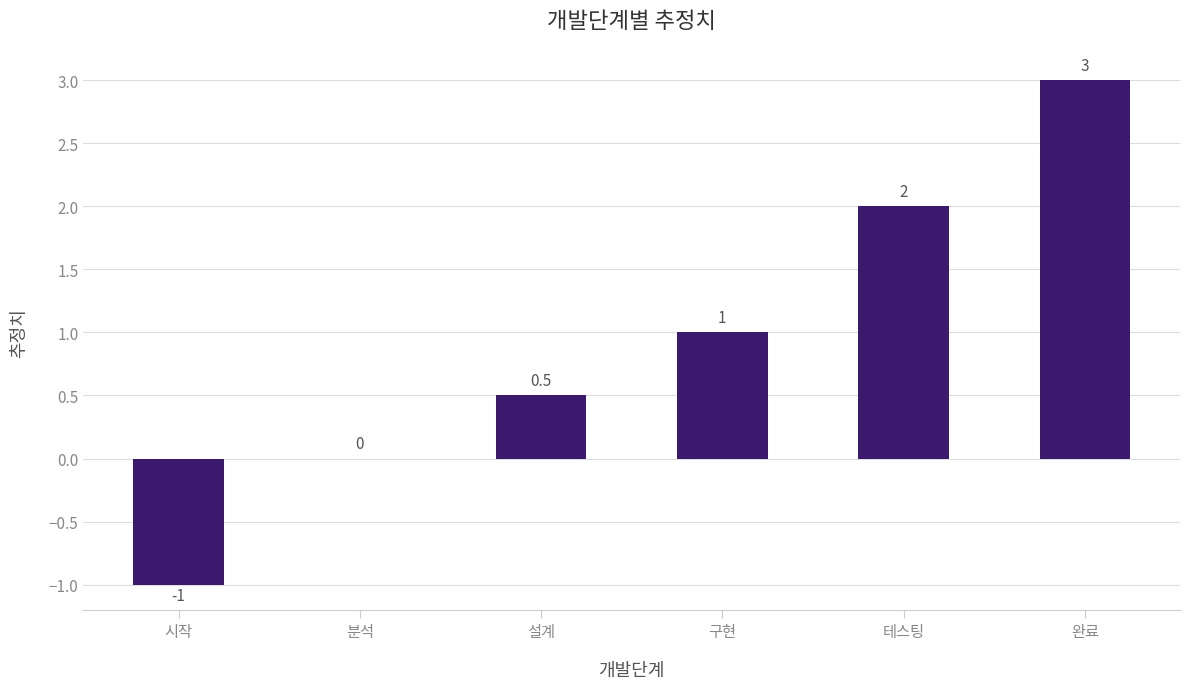

At which label is the value closest to 1?

구현